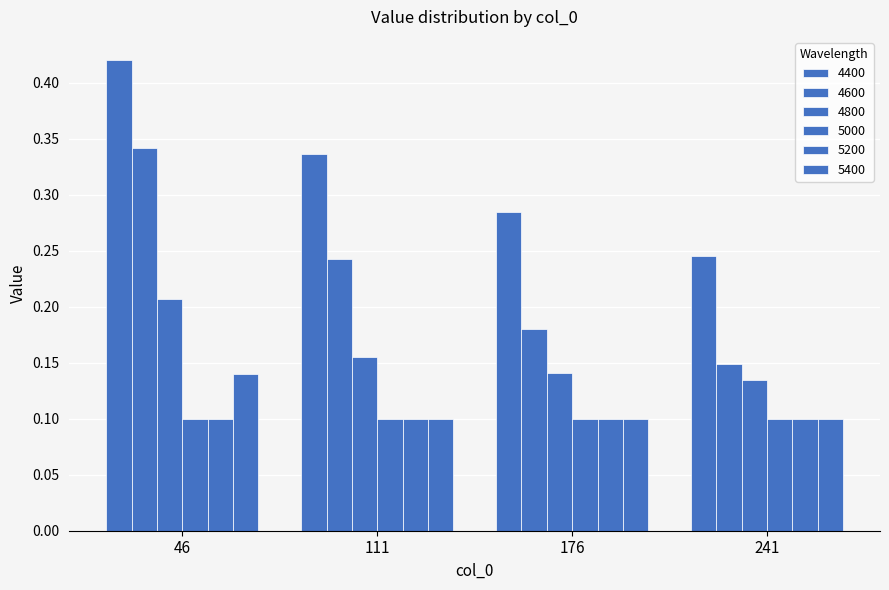

Are the bars grouped side by side (vs. stacked)?

Yes